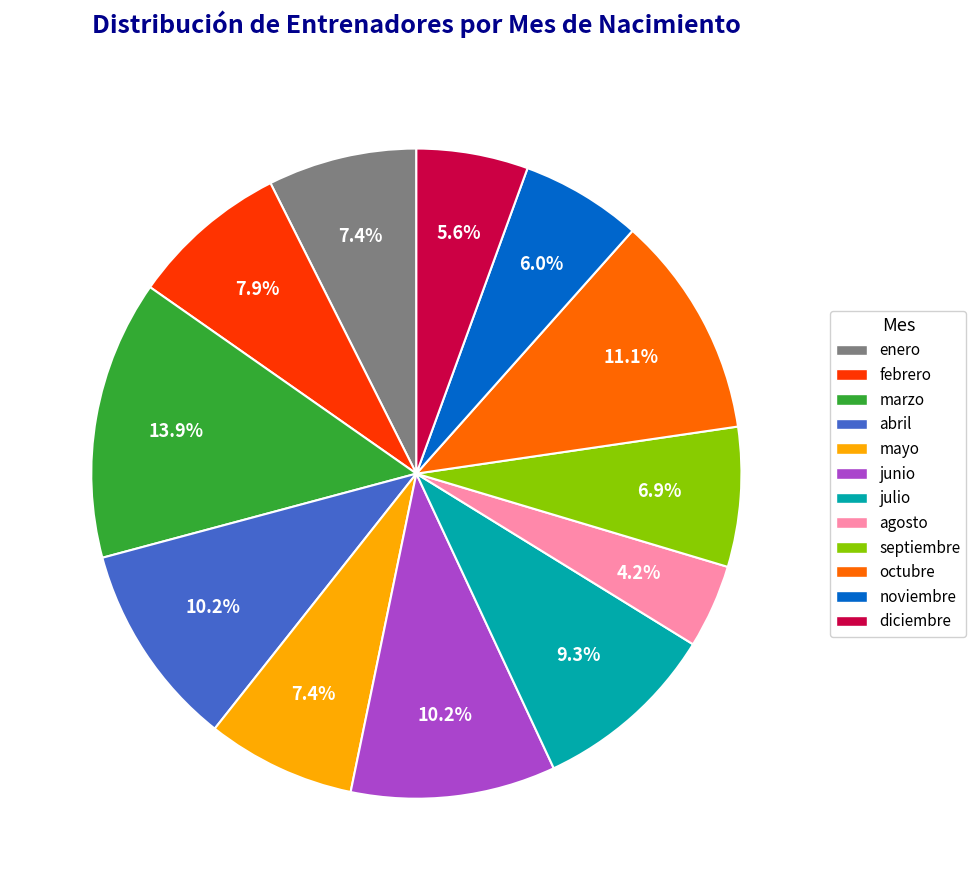

To the nearest percent, what is the combined percentage of enero and noviembre?

13%